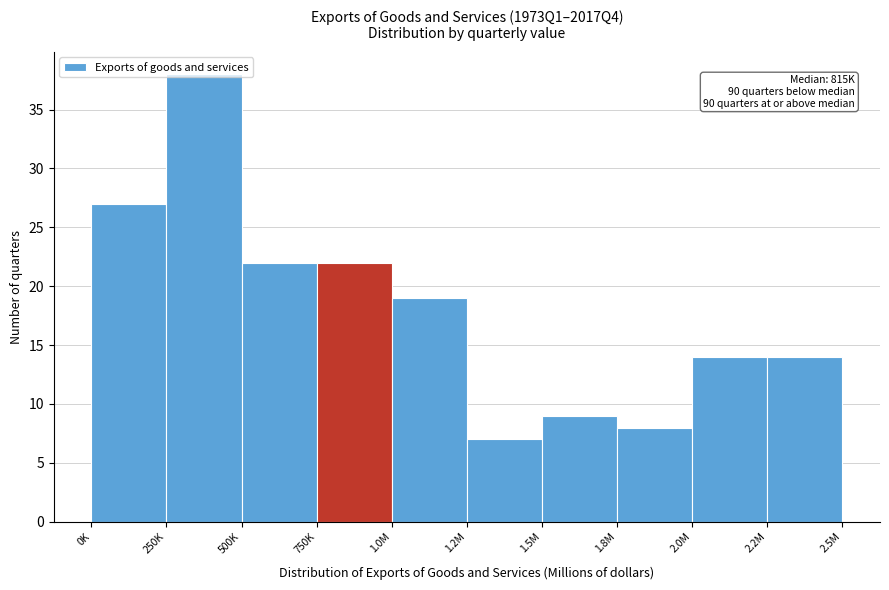

What is the maximum value shown in the chart?

38